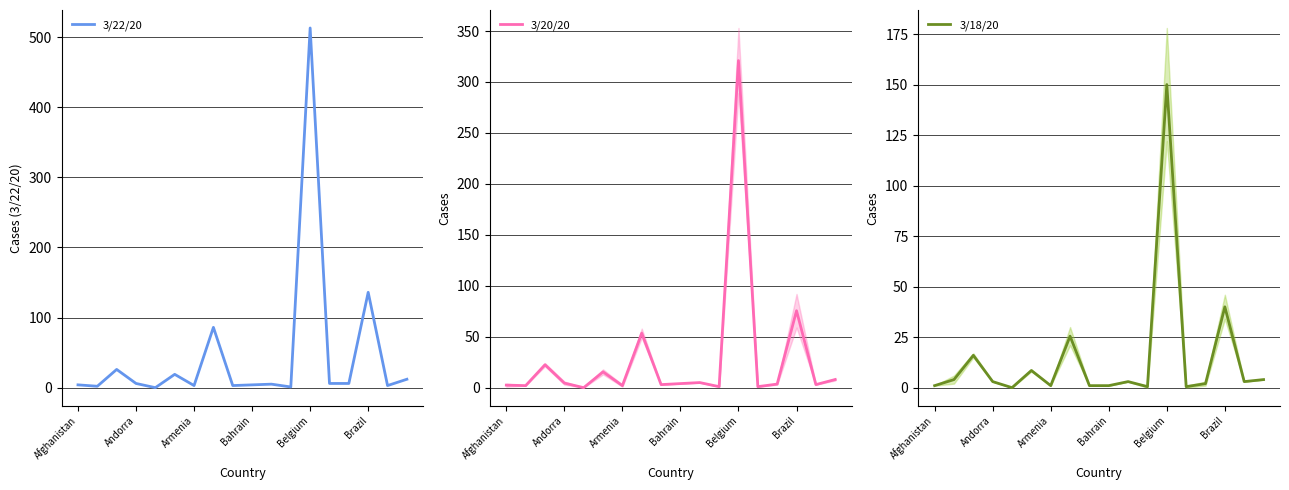

Does the chart have visible grid lines?

Yes